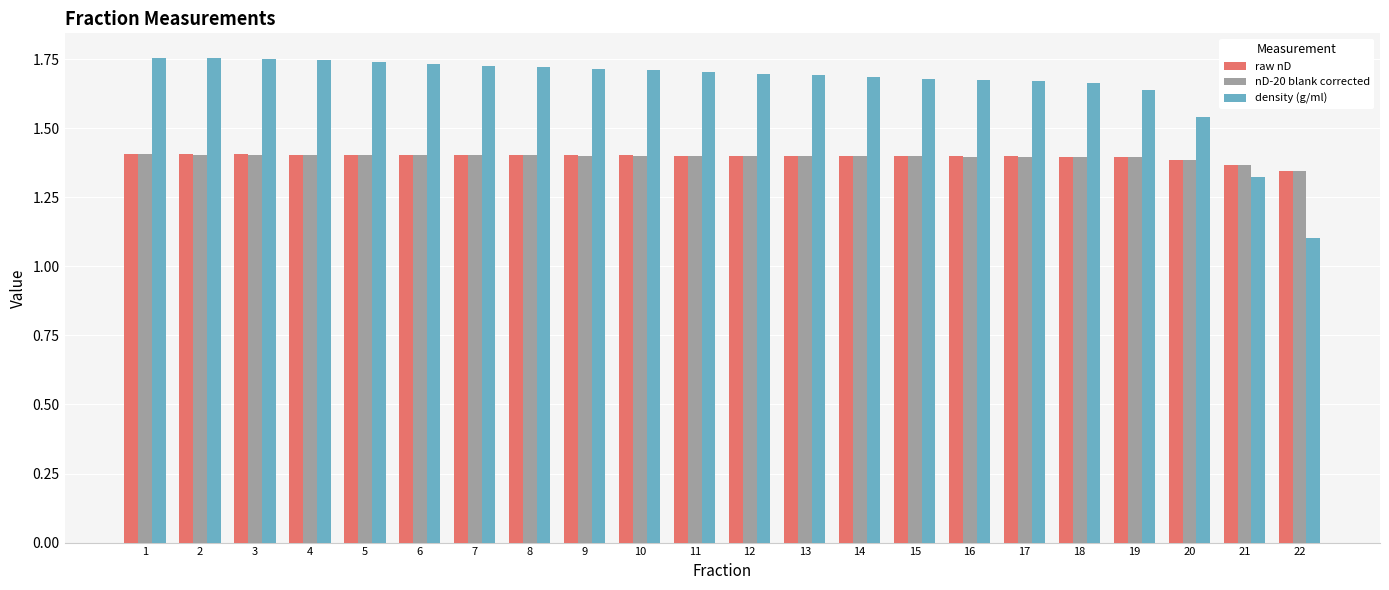

At how many categories does at least one series exceed 1?

22